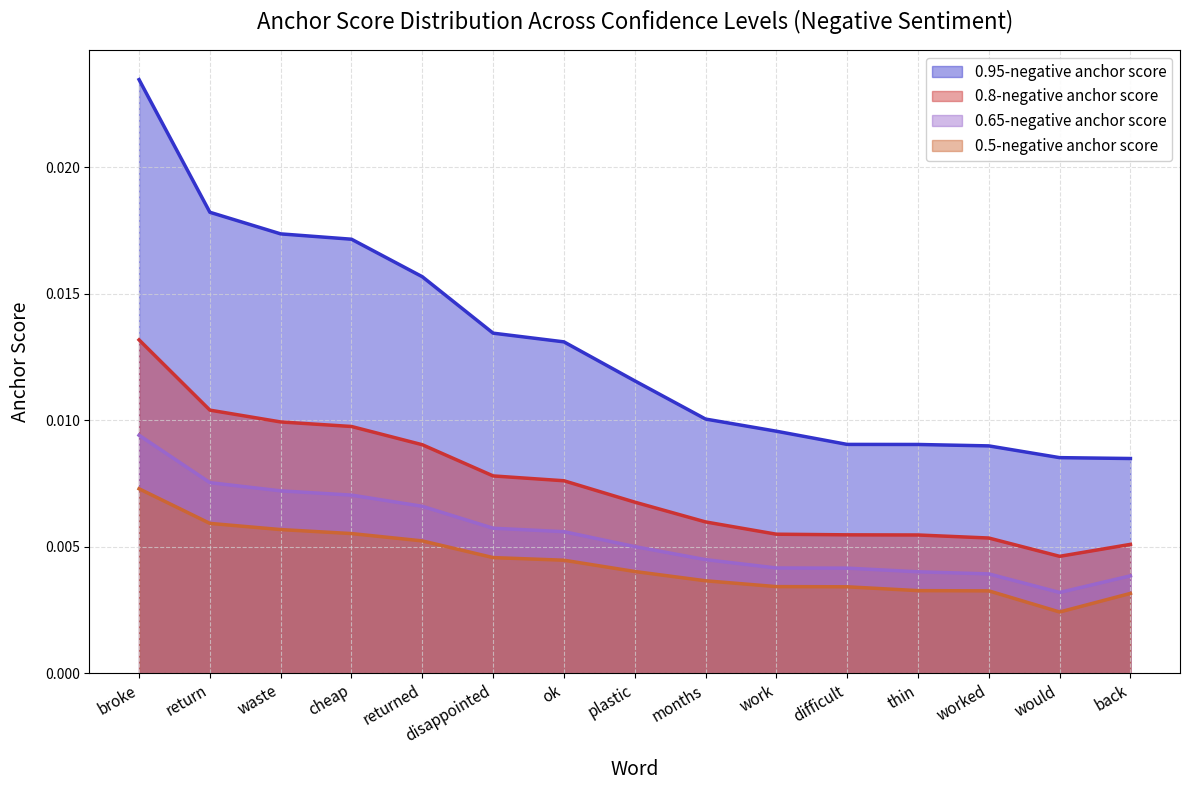

At which category is the sum across all series the highest?

broke